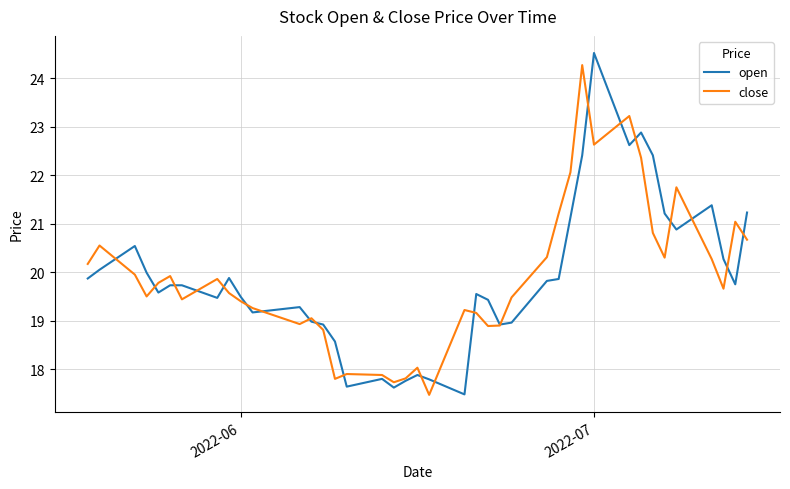

What is the smallest value displayed?

17.5